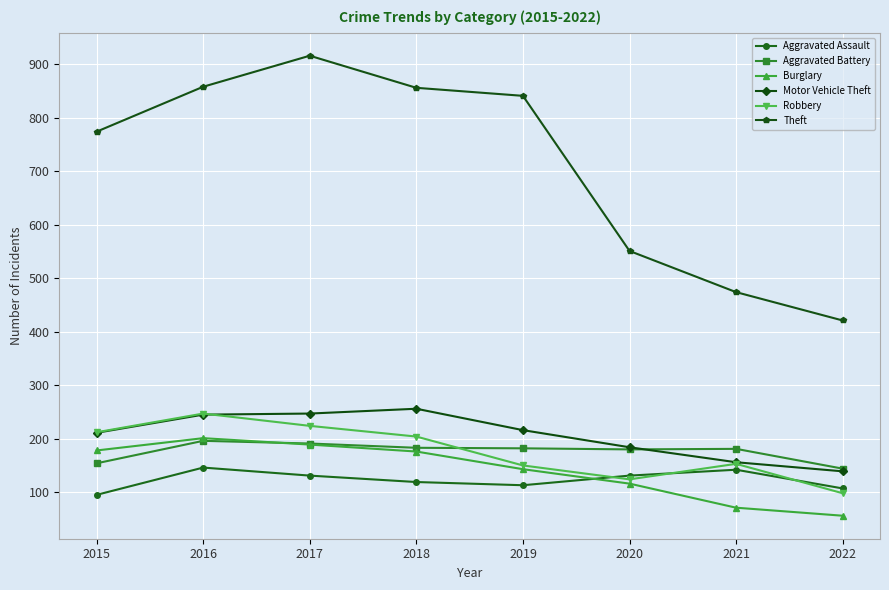

Is the value of Aggravated Battery at 2019 greater than the value of Theft at 2016?

No